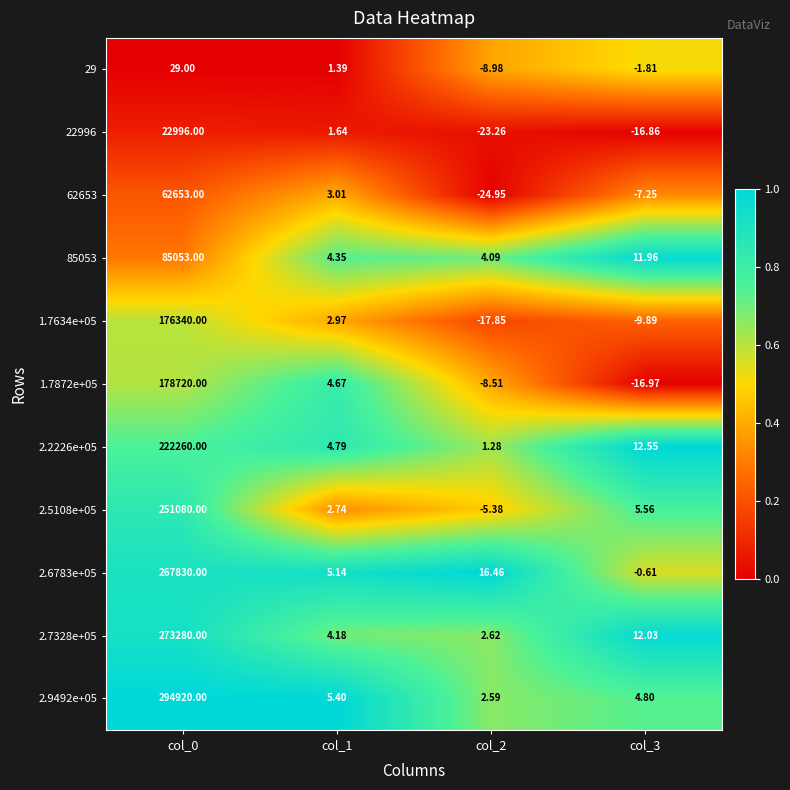

Which category has the highest value across all series?

col_0